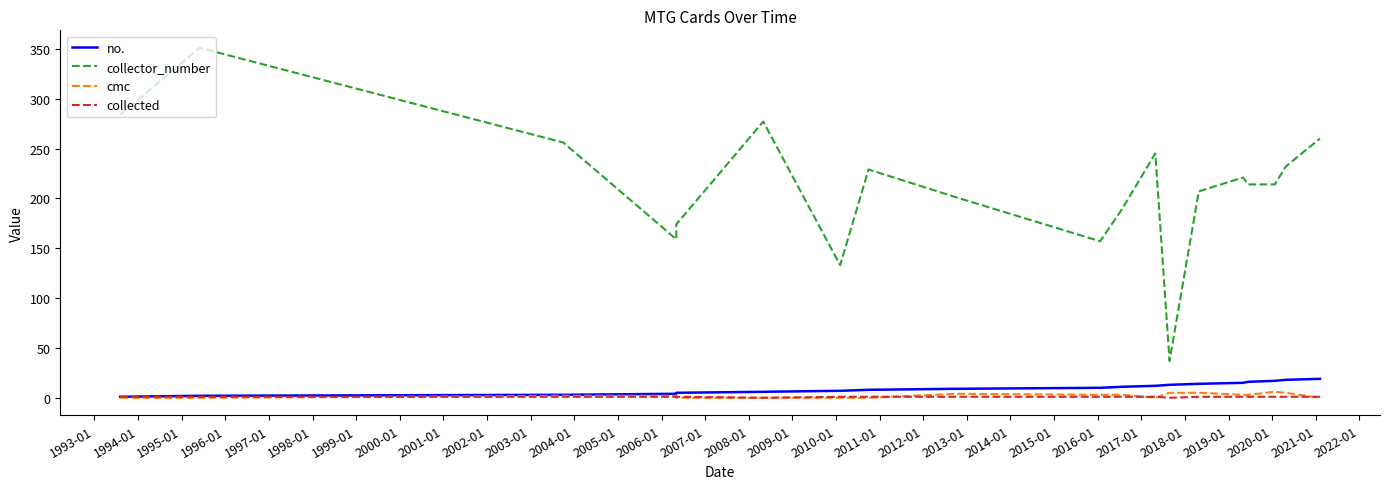

Rank the series by their maximum value, from highest to lowest.

collector_number, no., cmc, collected